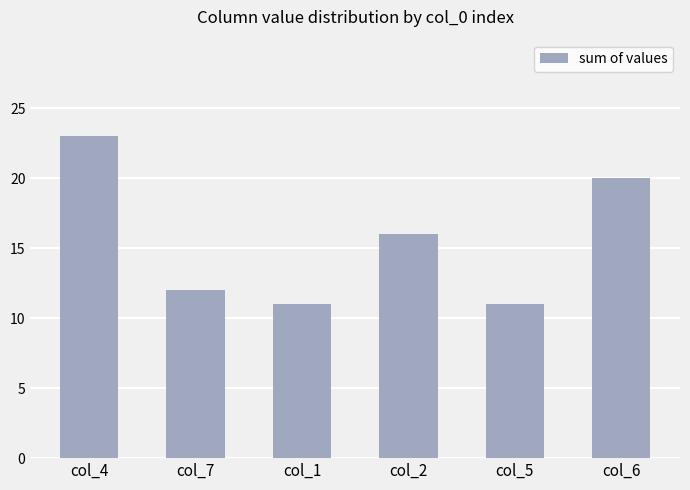

Between col_4 and col_1, which is larger?

col_4